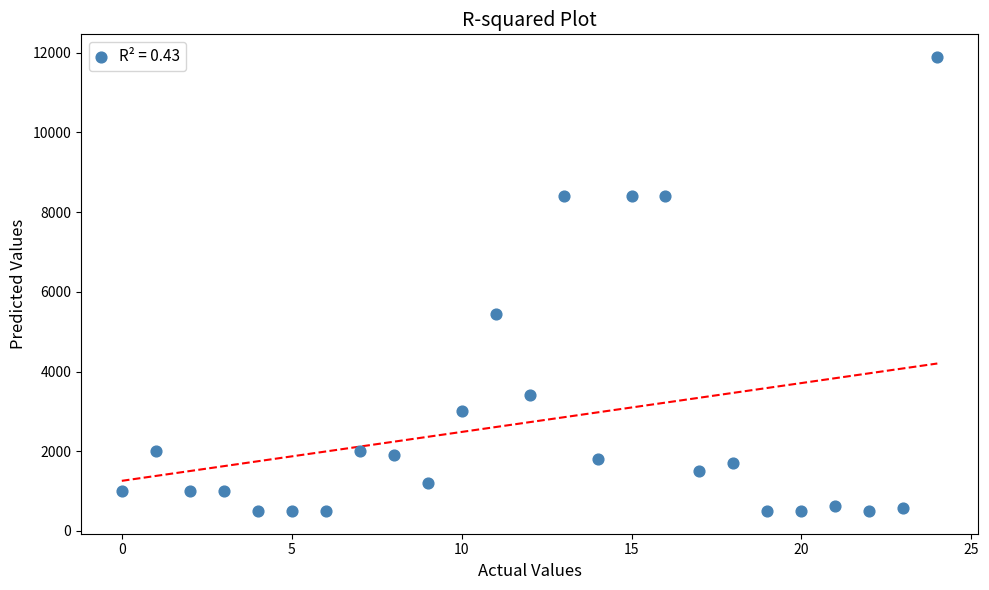

What Y value in the scatter plot is closest to 6195?

5440